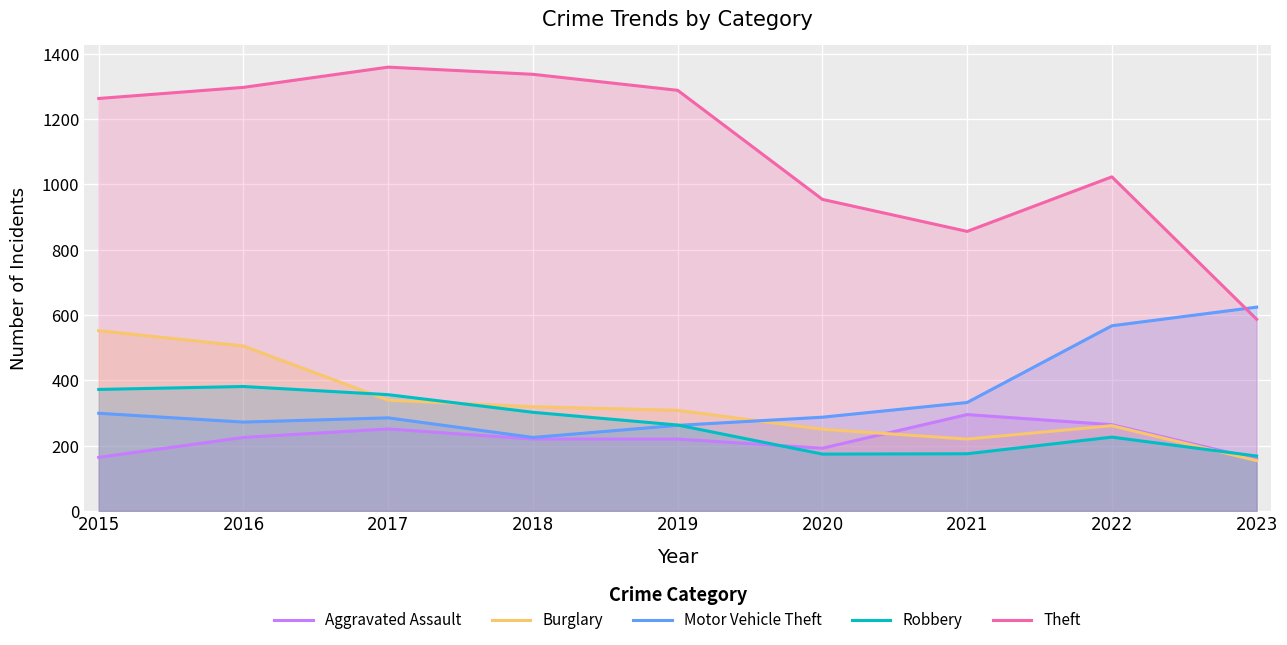

What value does the Aggravated Assault series have at 2021, to the nearest 50?

300